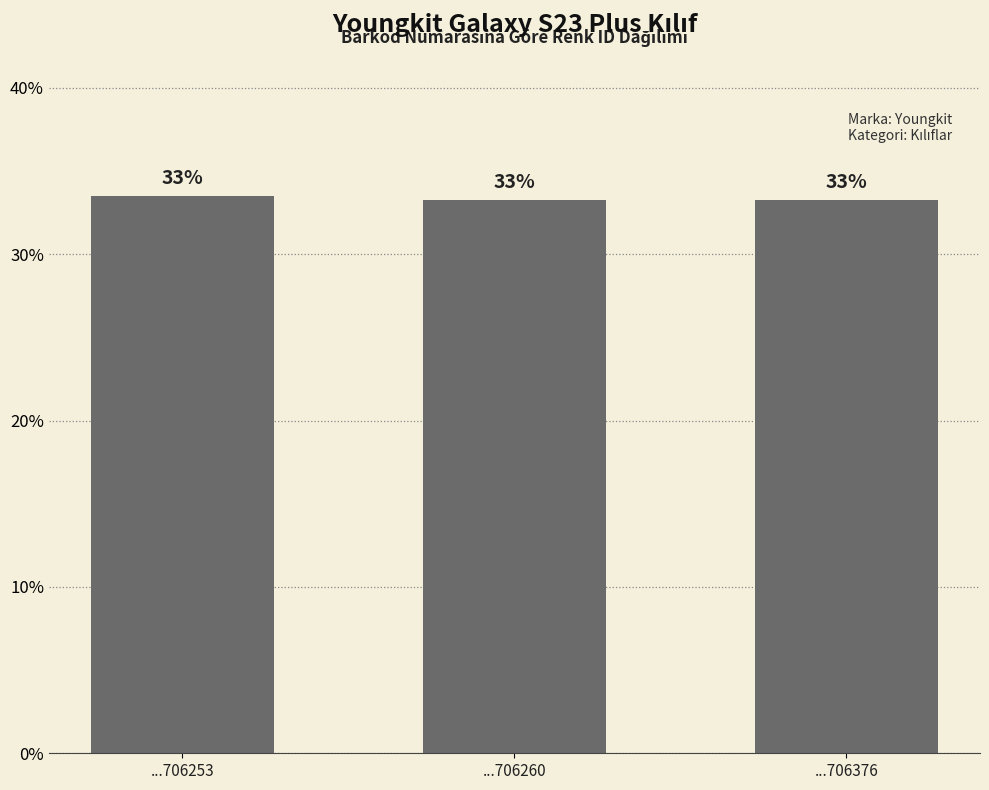

True or false: the data shows 33.3 at ...706260.

True